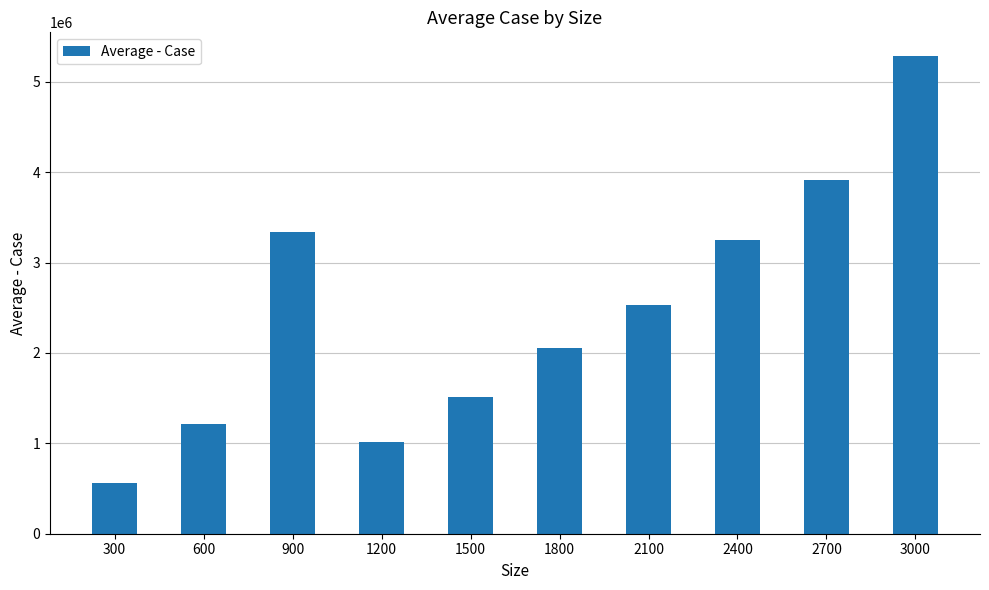

What value does the data have at 300?

561085.2